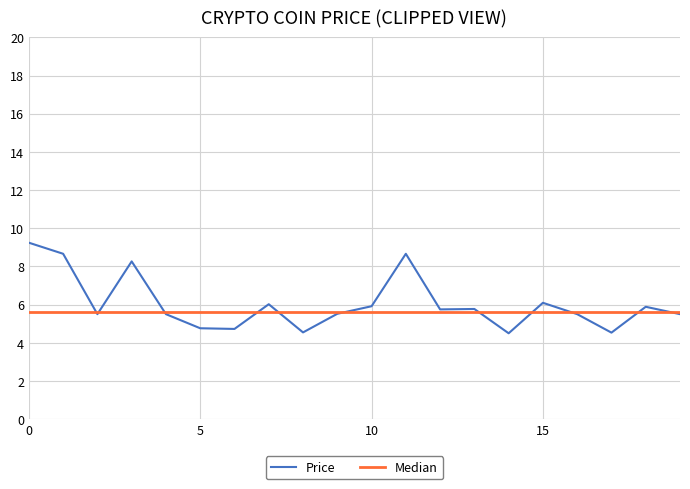

List the series in order of their peak value, lowest first.

Median, Price